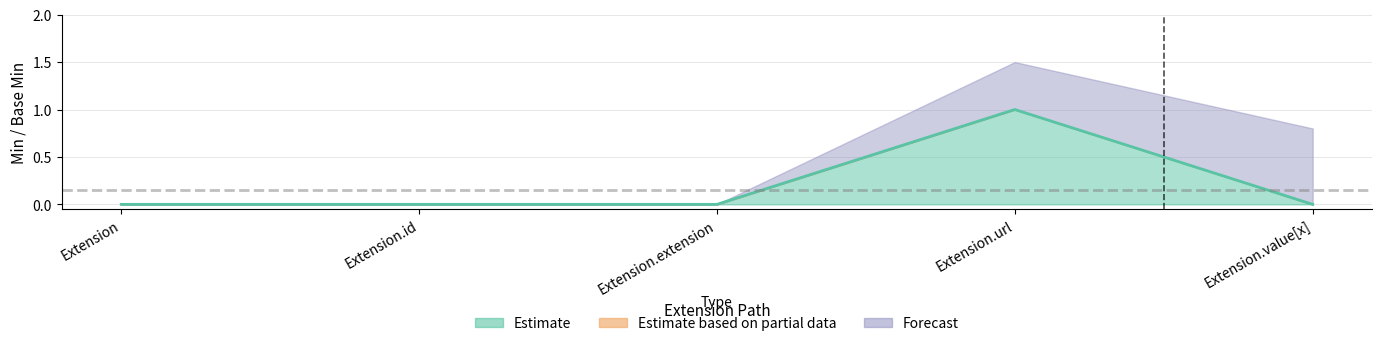

What position from the right is Extension.value[x]?

1